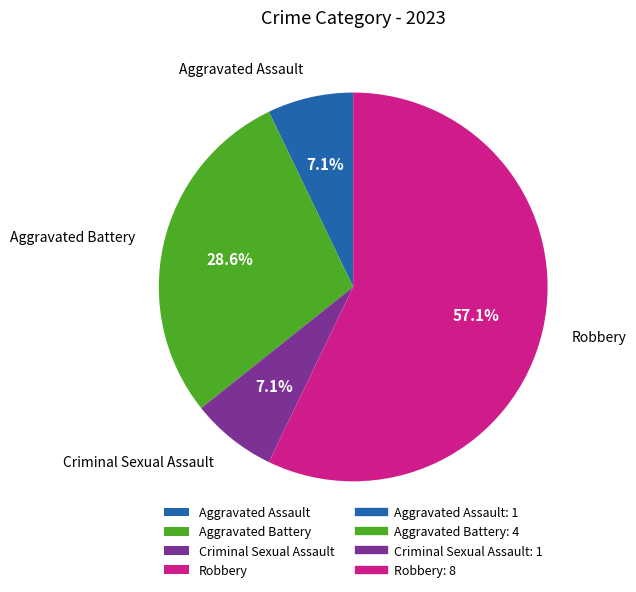

Count the number of slices in the pie.

4